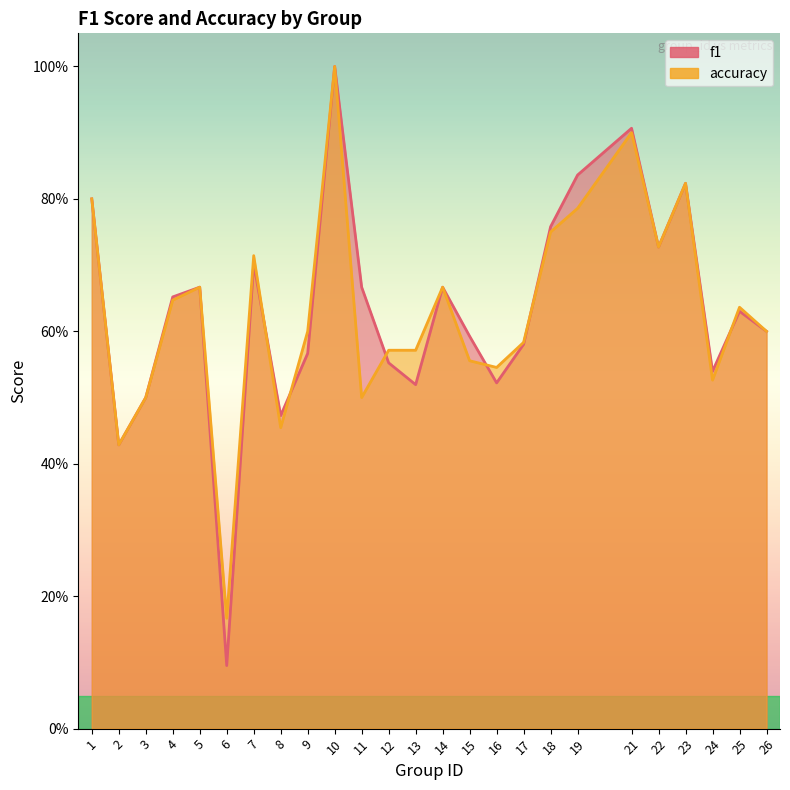

Read the f1 value at 13.

0.5